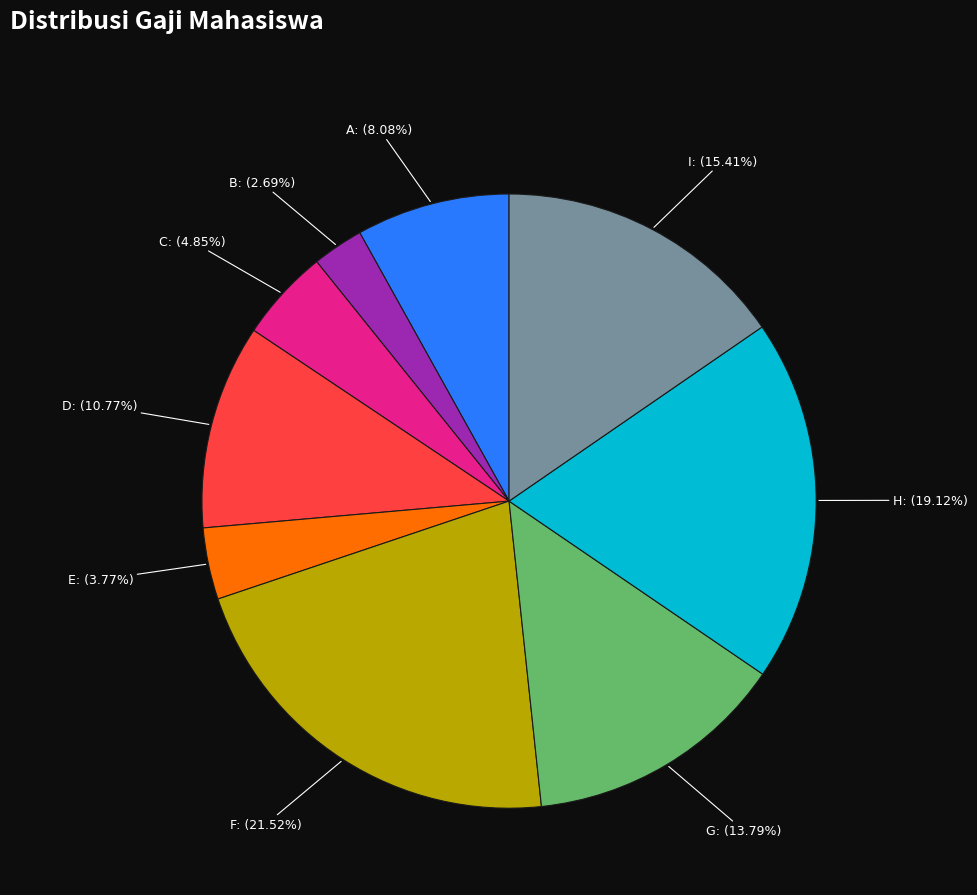

Is it true that C is 5% of the pie?

True